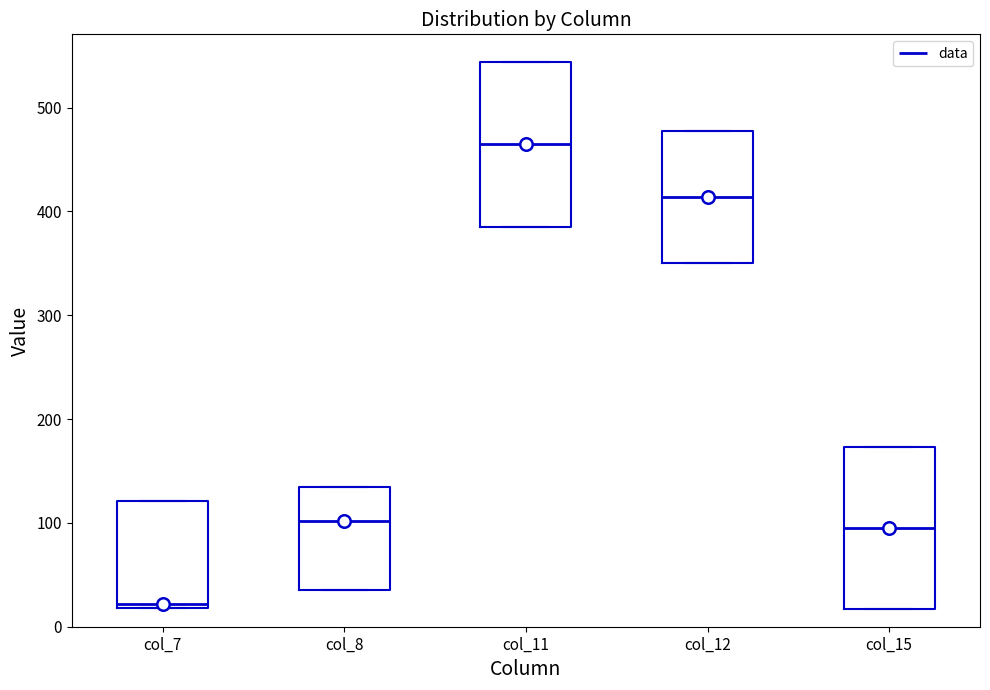

Reading left to right, transcribe this box plot: for each box, give where its median line is, the range the box spans, and where its two whiskers end, as read against the y-axis. The values are not printed on the chart, so give them approximately, as read against the axis.

col_7: median 20 (just above the box's lower edge), box 20 to 120, whiskers 20 to 120
col_8: median 100, box 40 to 130, whiskers 40 to 130
col_11: median 460, box 380 to 540, whiskers 380 to 540
col_12: median 410, box 350 to 480, whiskers 350 to 480
col_15: median 100, box 20 to 170, whiskers 20 to 170